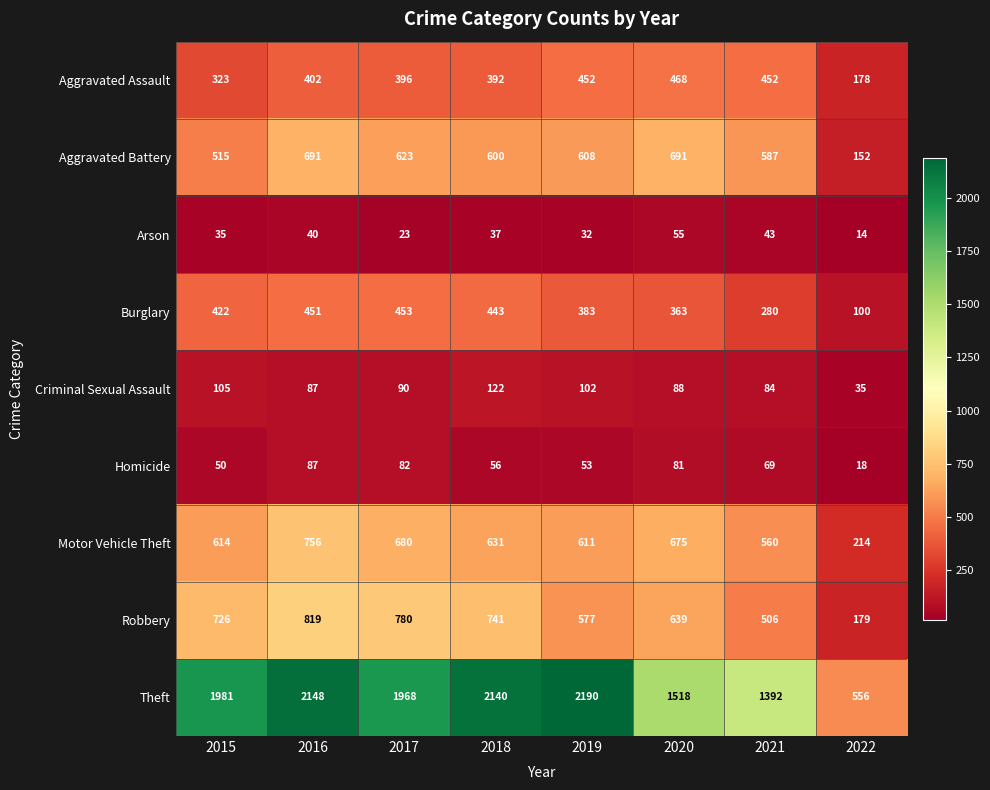

What is the total value across all series at 2016?

5481